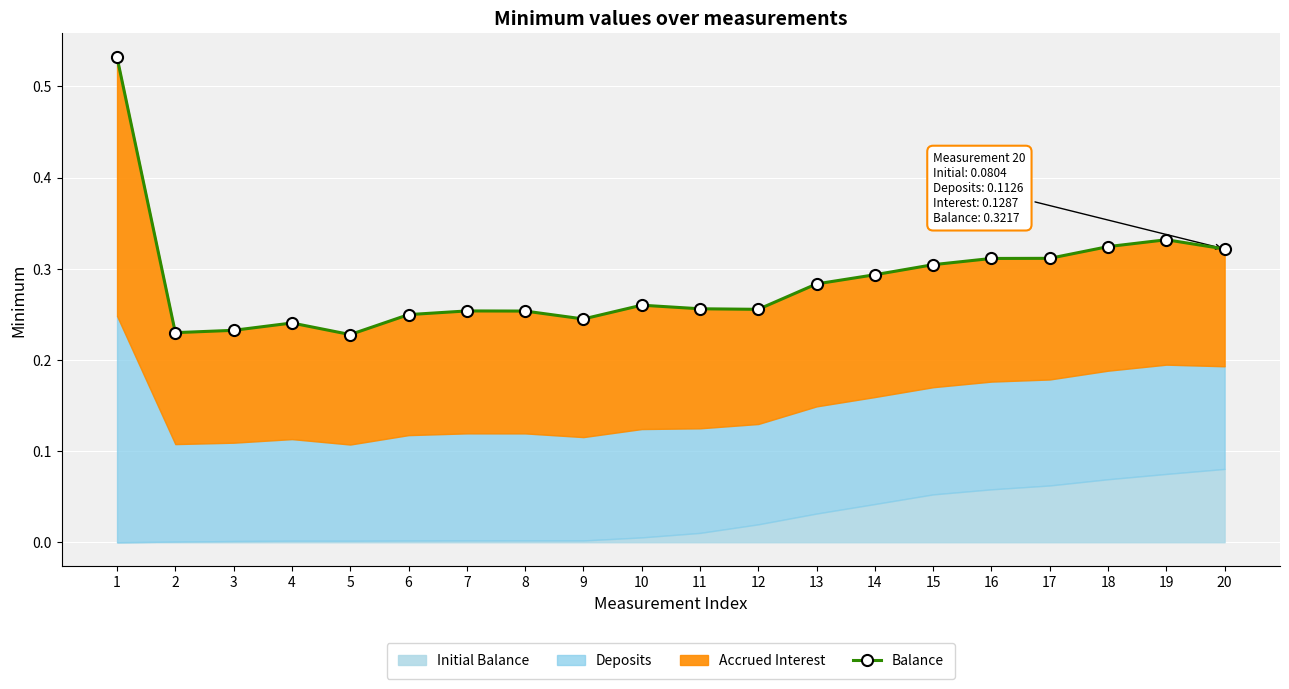

How many points are lower than both their immediate neighbors (excluding endpoints)?

4